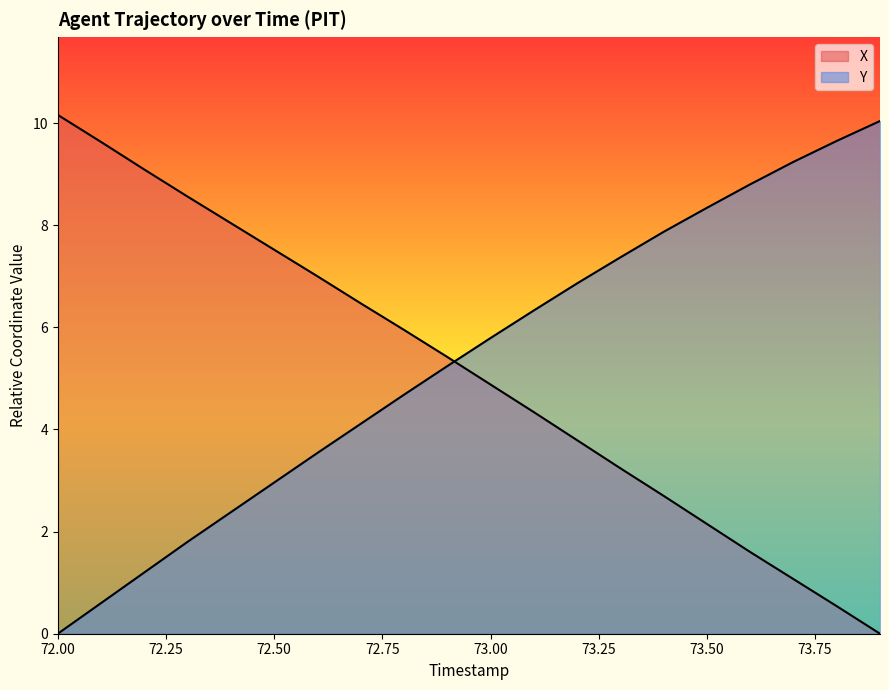

How many data points in X are above 5?

10